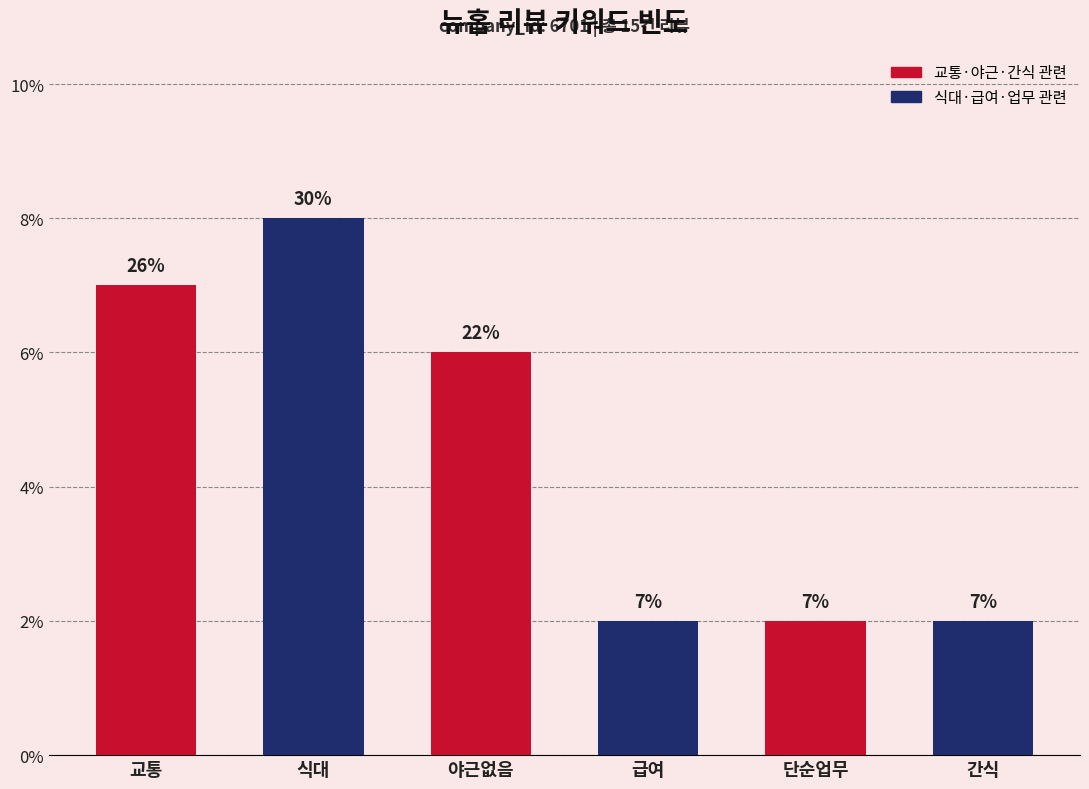

True or false: the data shows 9 at 야근없음.

False